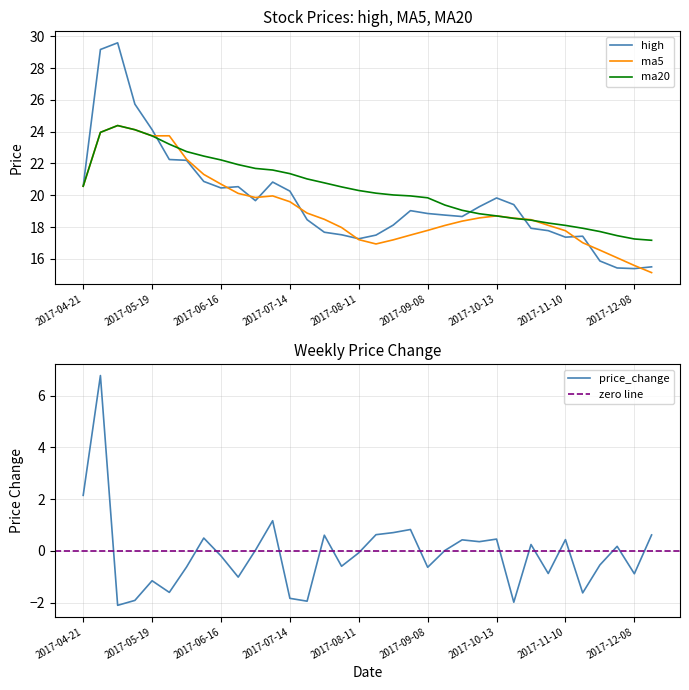

Where is the first local maximum for ma5?

2017-05-05